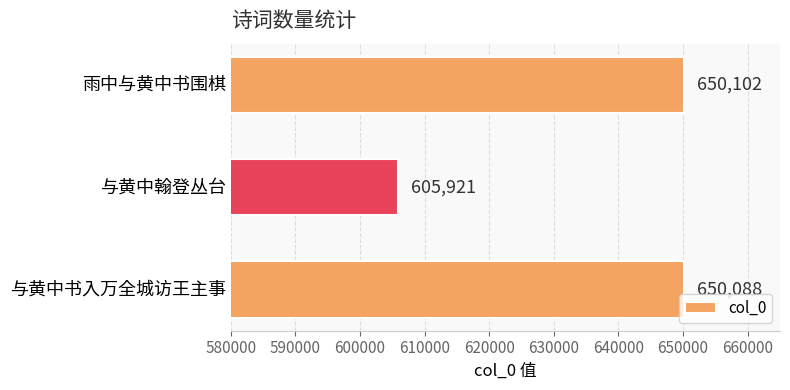

List the labels in order of value, smallest first.

与黄中翰登丛台, 与黄中书入万全城访王主事, 雨中与黄中书围棋